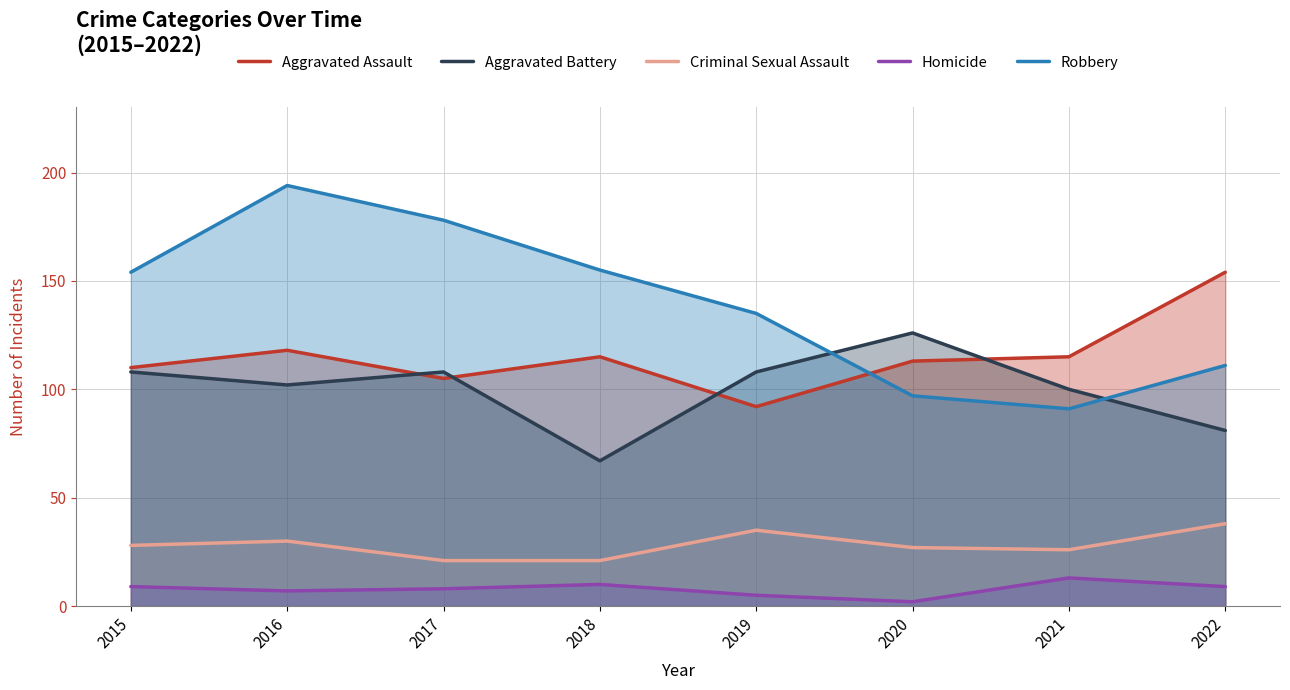

What is the approximate value of Homicide at 2019?

5